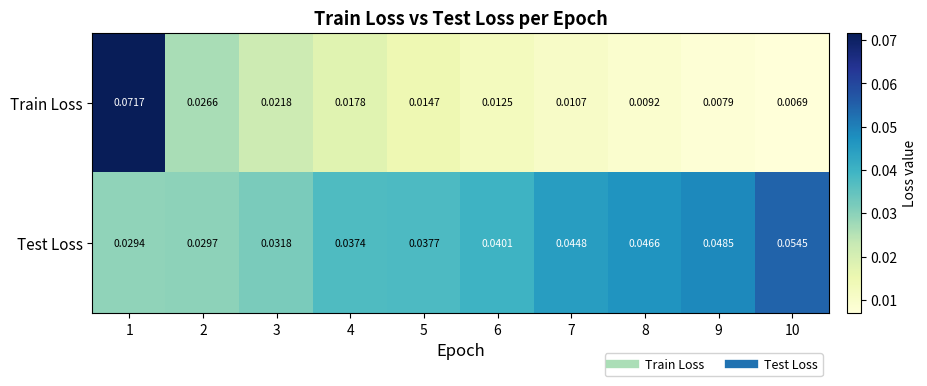

How many series are shown in this chart?

2